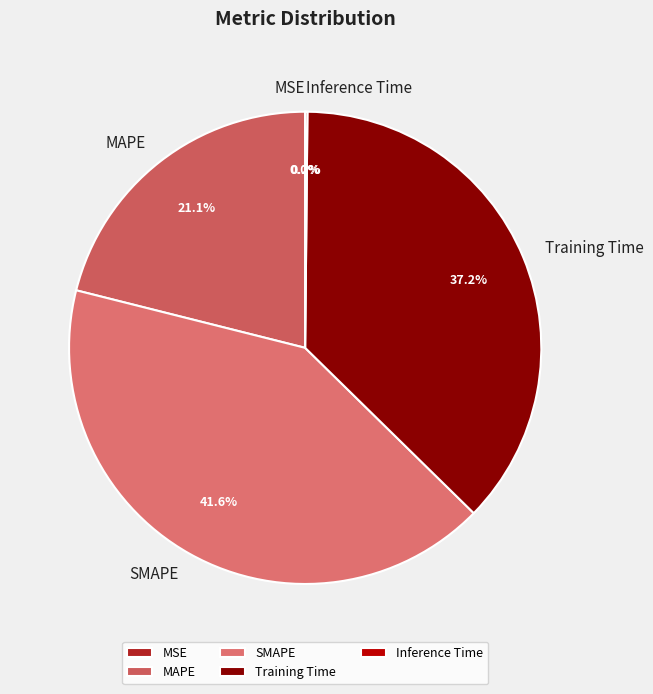

Do MAPE and Training Time together represent more than half of the pie?

Yes